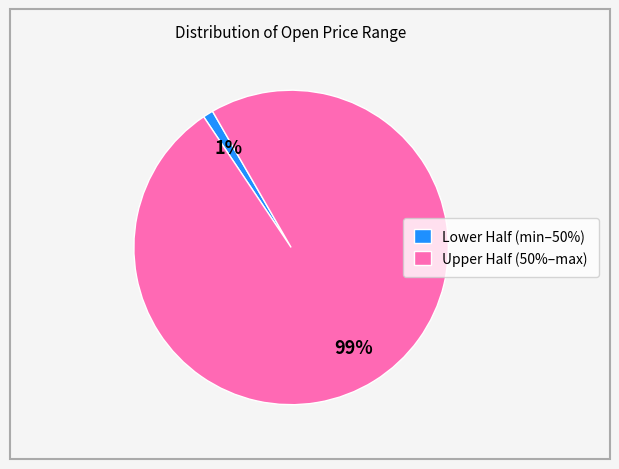

Is there any slice that represents more than half of the pie?

Yes